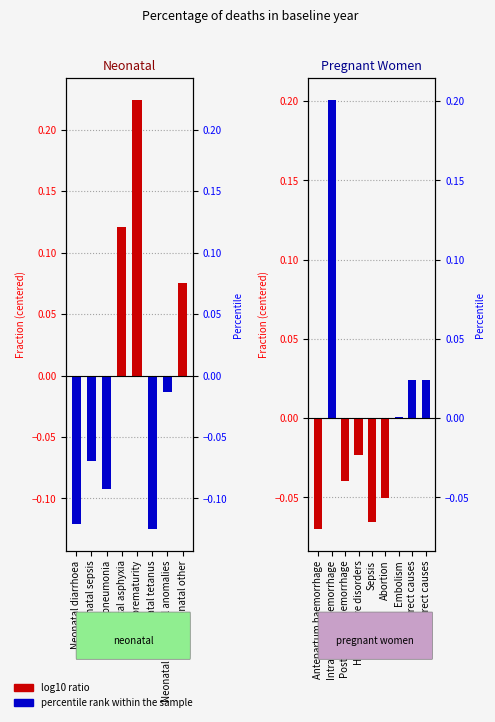

Which category has the highest value across all series?

Neonatal prematurity